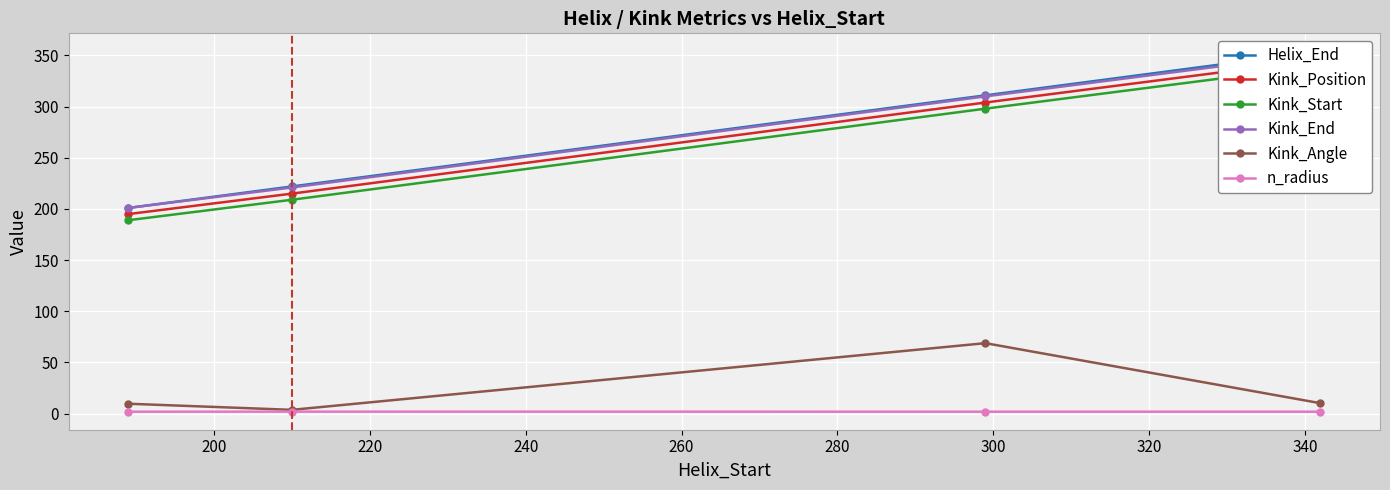

Reading right to left, list all the values displayed in this chart.

Helix_End: 354.0	311.0	222.0	201.0
Kink_Position: 346.0	304.0	215.0	195.0
Kink_Start: 340.0	298.0	209.0	189.0
Kink_End: 352.0	310.0	221.0	201.0
Kink_Angle: 10.2	68.9	3.7	9.7
n_radius: 1.9	1.9	2.0	1.9